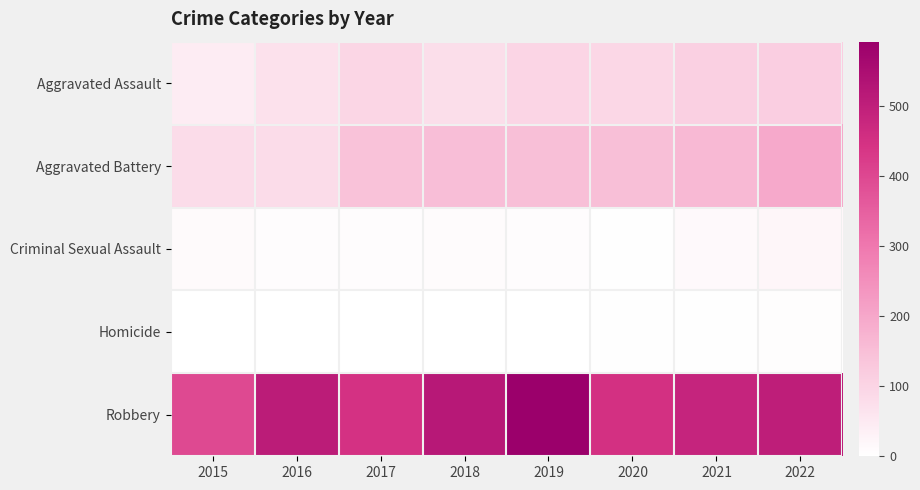

Which series has the widest spread of values?

Robbery